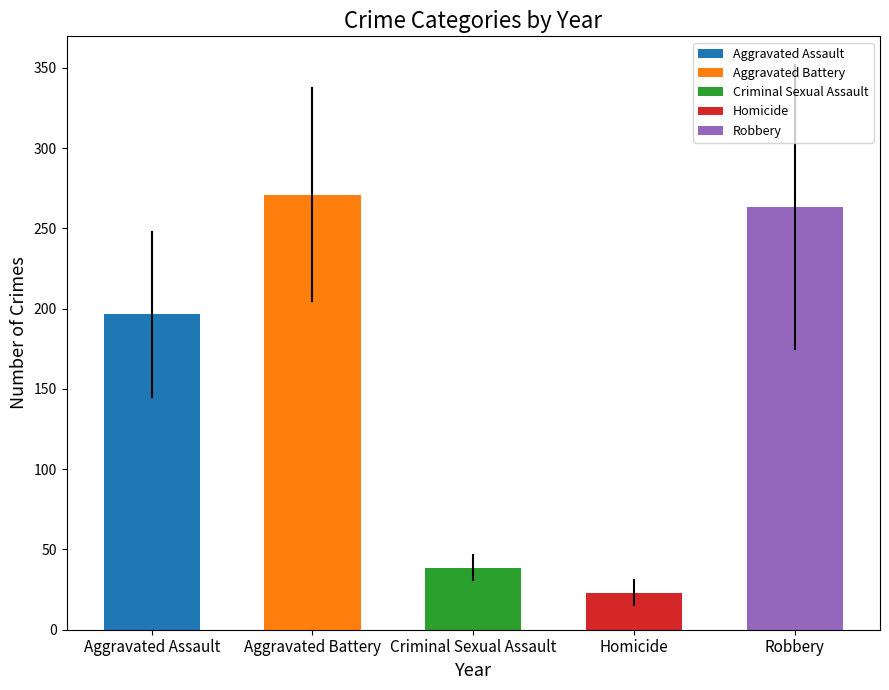

What is the label of the 2nd bar from the right?

Homicide